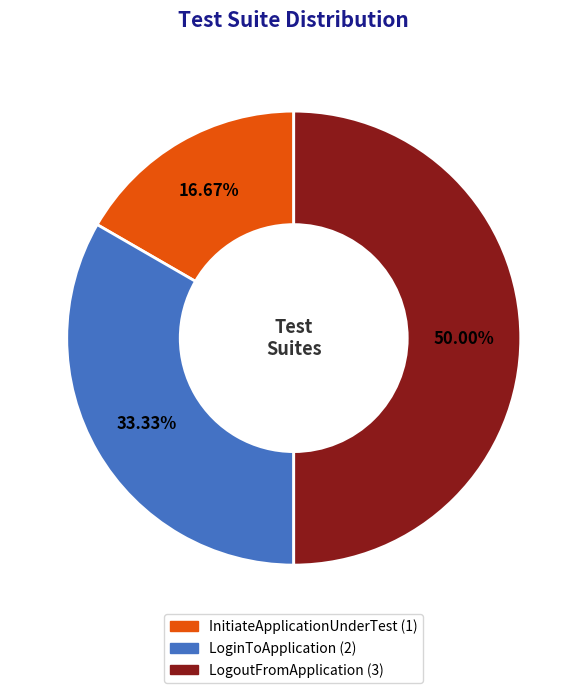

What is the smallest slice in the pie chart?

InitiateApplicationUnderTest